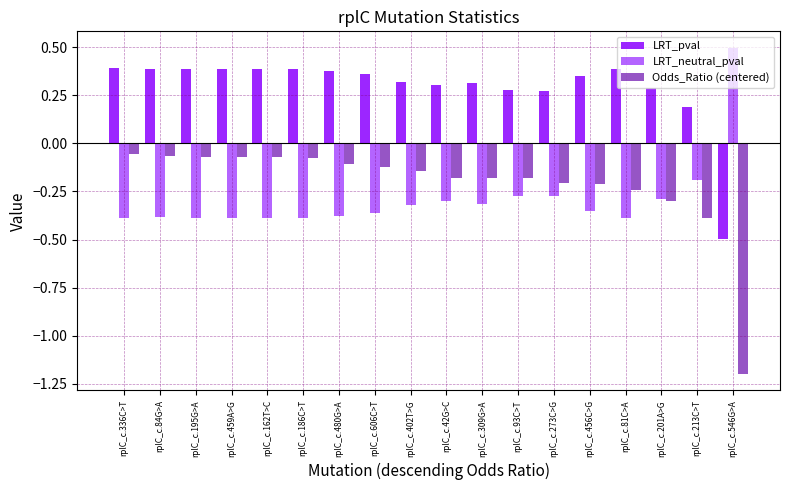

Which series has the largest total across all categories?

LRT_pval